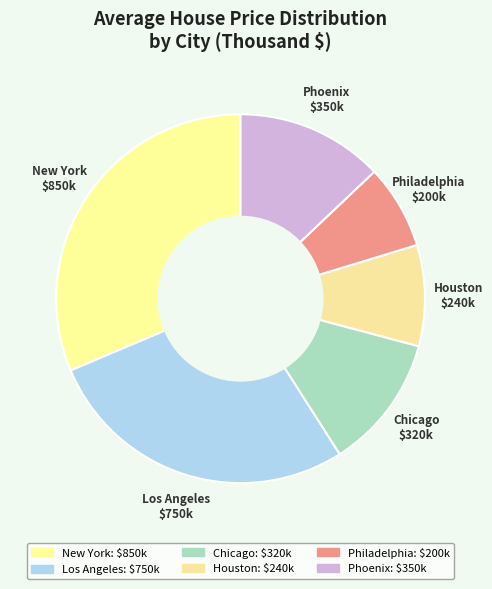

Between New York and Chicago, which is larger?

New York